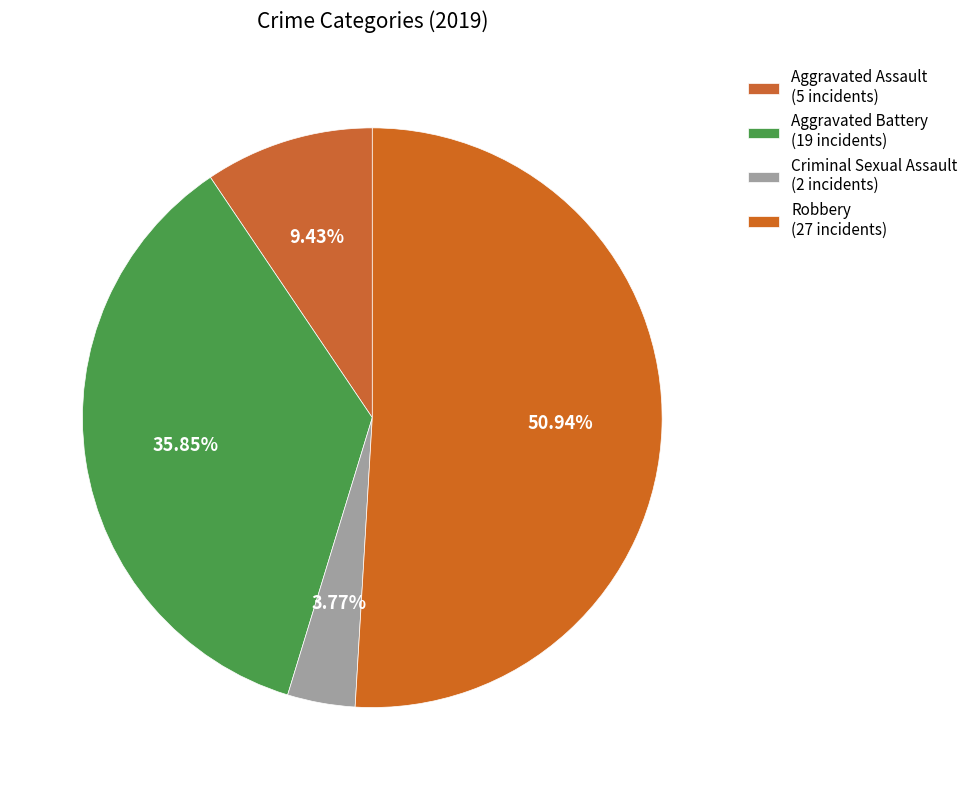

Which category has the biggest portion of the pie?

Robbery (27 incidents)